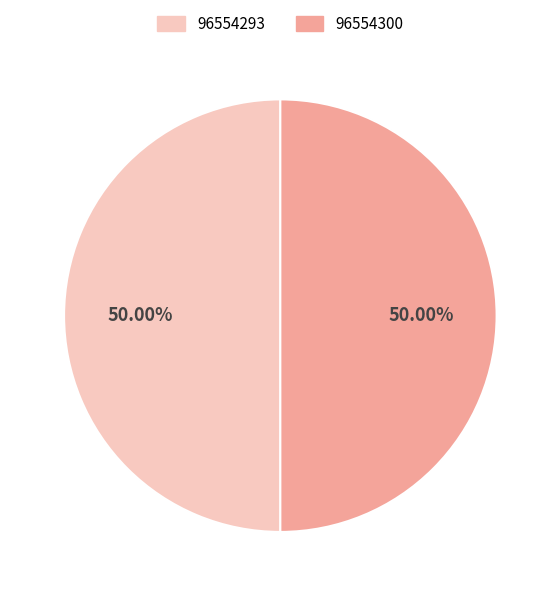

To the nearest percent, what portion does 96554300 represent?

50%